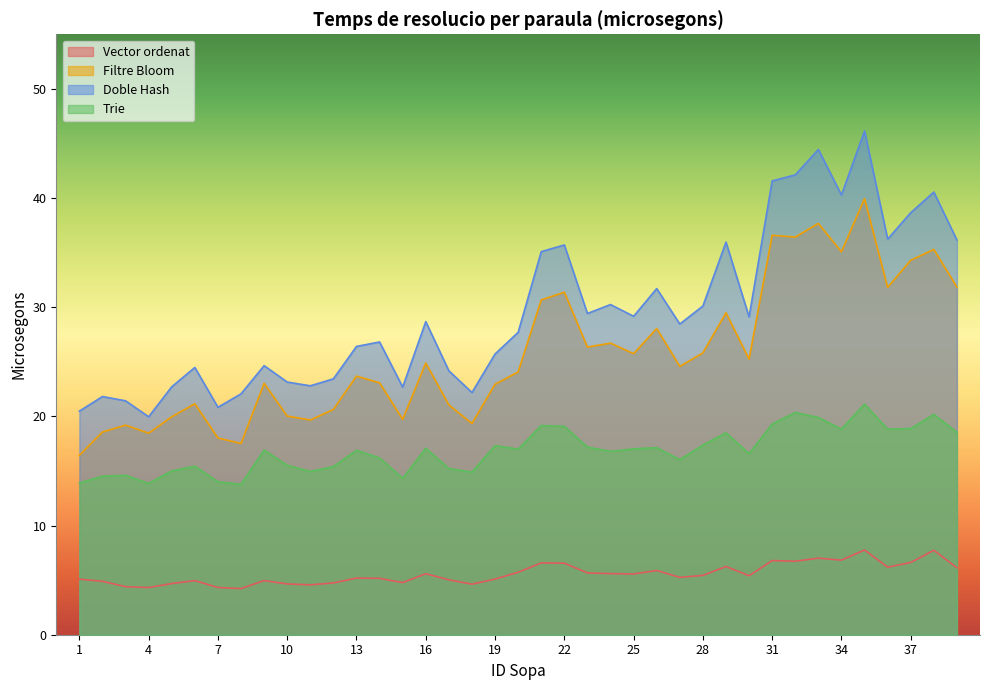

Which series changed the most between 5 and 22?

Doble Hash